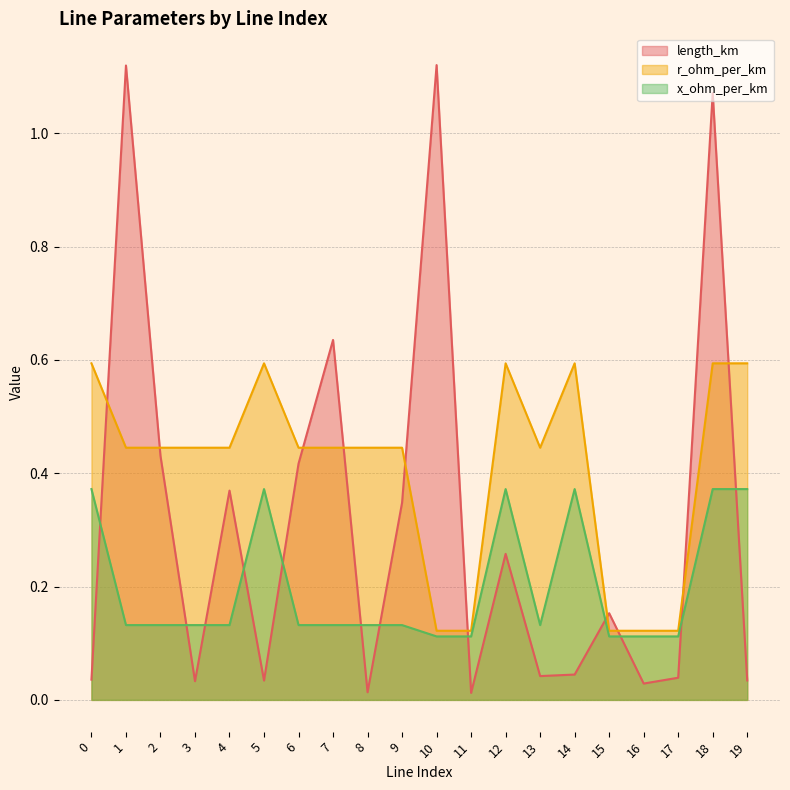

What is the value of the r_ohm_per_km point at the 4th from the left?

0.4